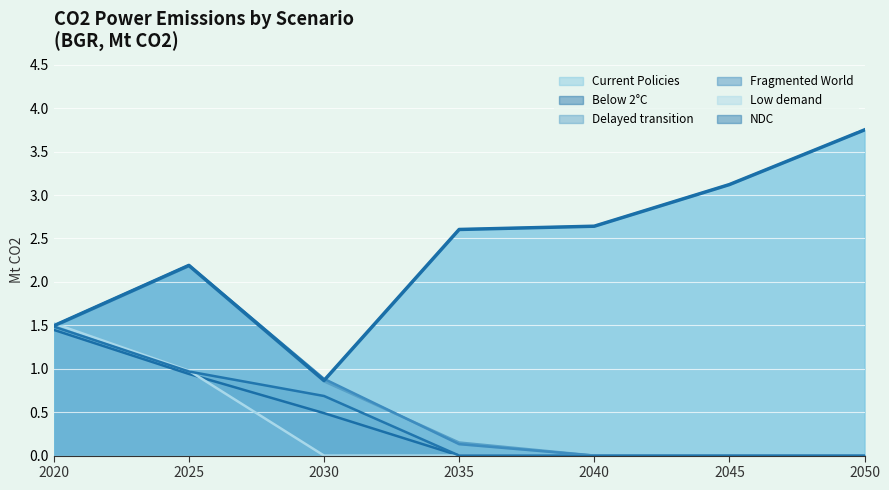

True or false: Delayed transition has a value of 1.5 at 2020.

True